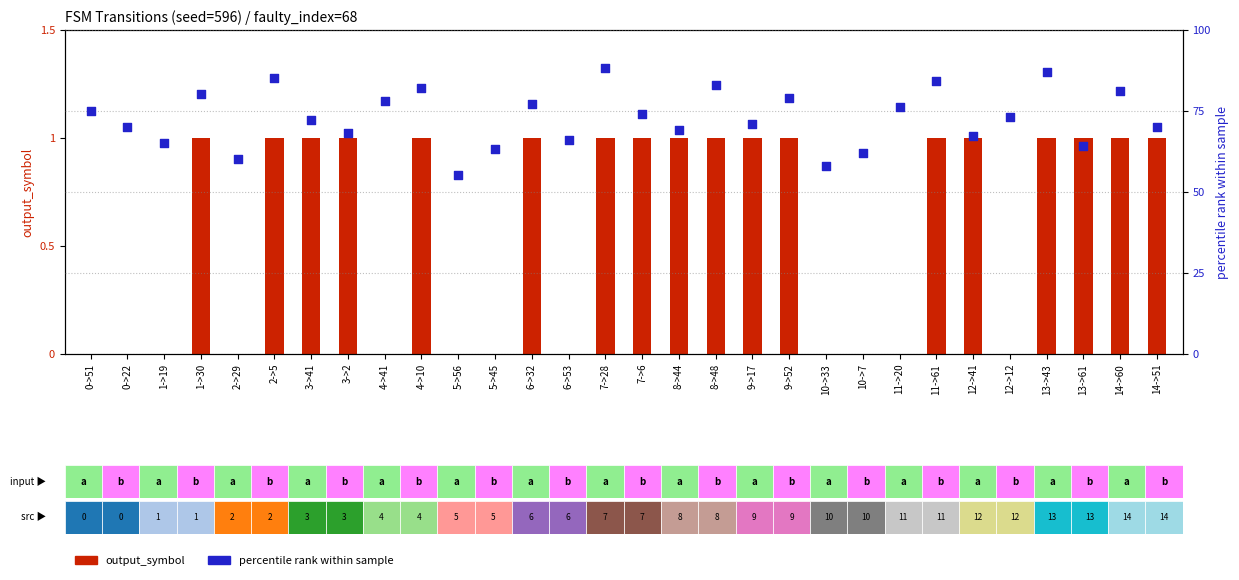

What are all the series names shown in the legend?

output_symbol, percentile_rank